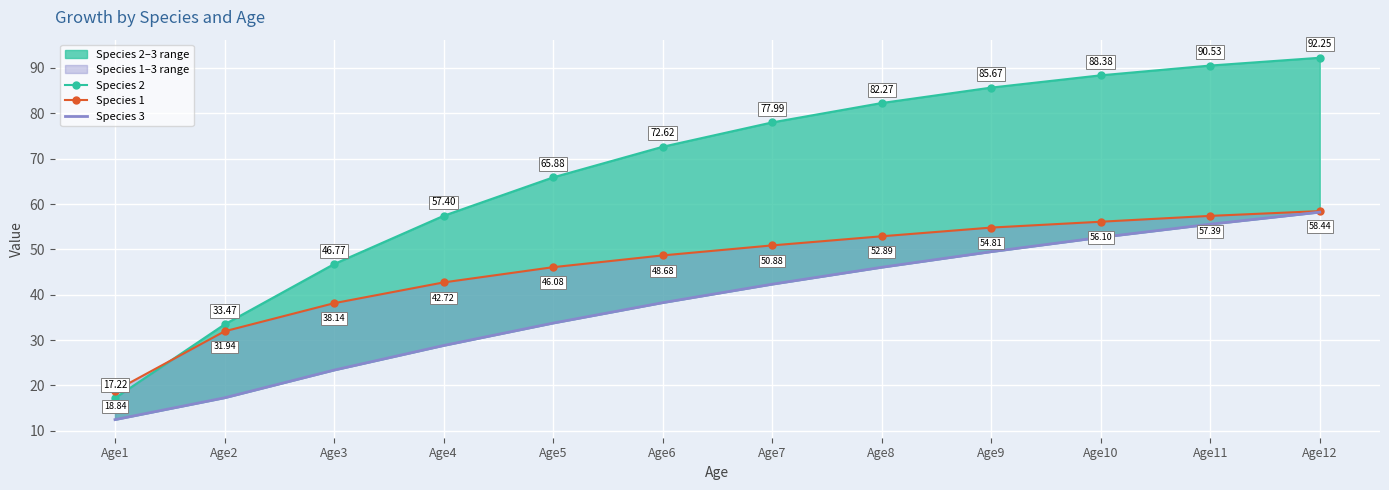

At which category is the sum across all series the highest?

Age12